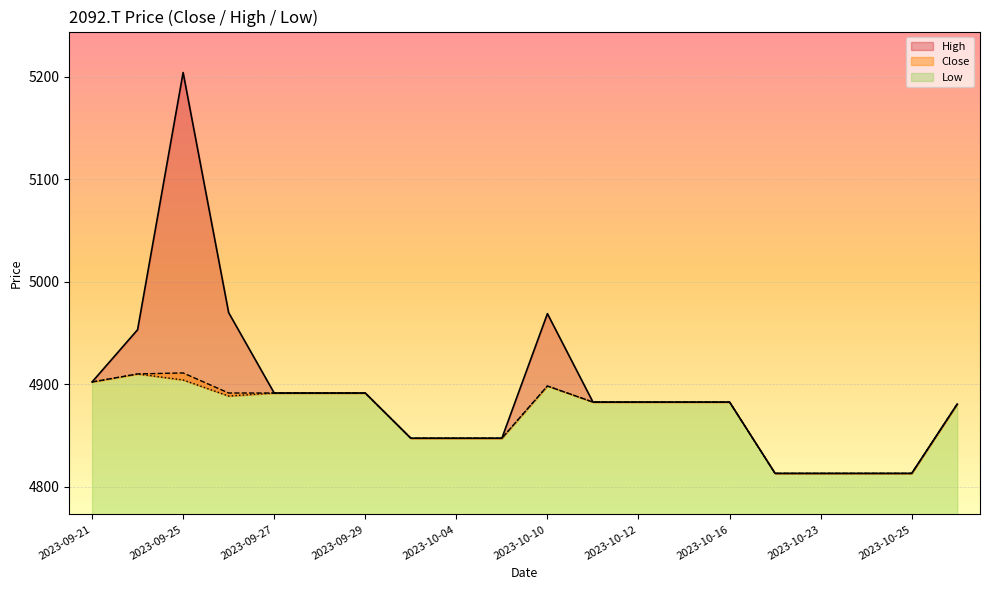

What is the smallest value displayed?

4812.9